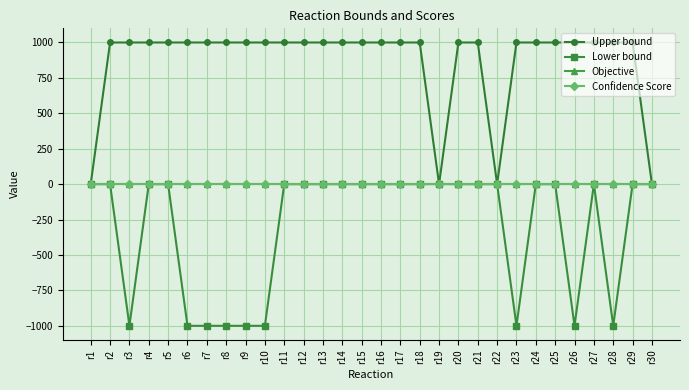

Is the value of Lower bound at r30 greater than the value of Upper bound at r3?

No